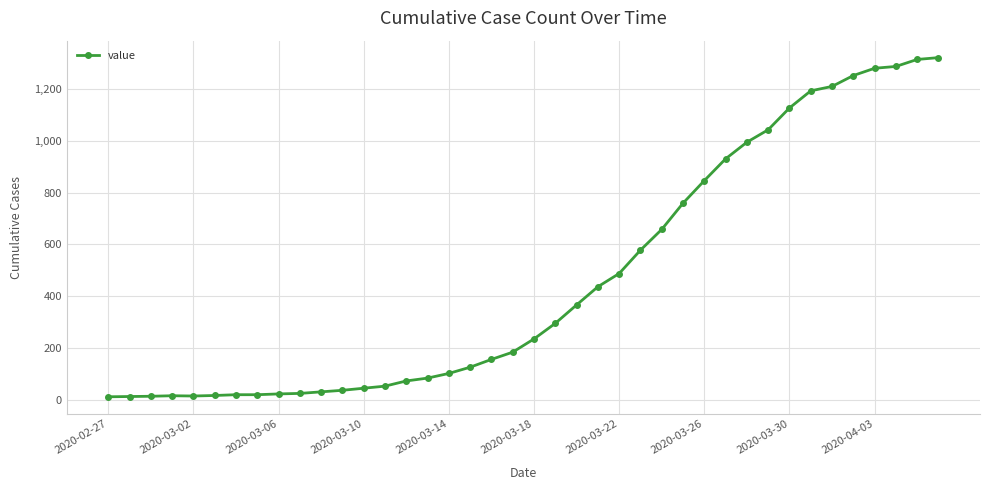

What is the greatest value displayed?

1320